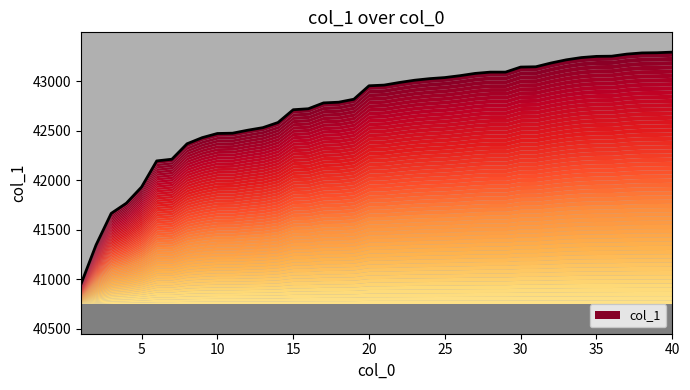

What is the value of the 19th point from the left?

42819